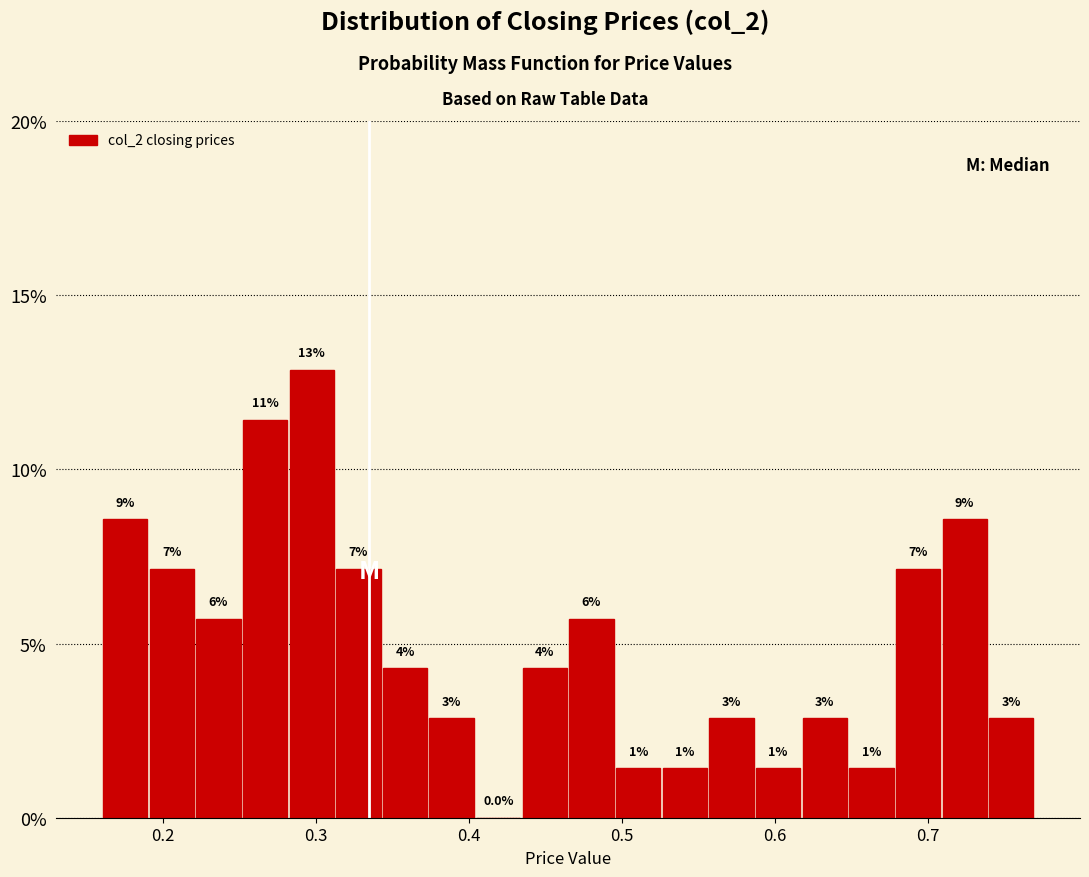

Read against the x-axis, roughly where is the centre of the tallest bar?

0.30